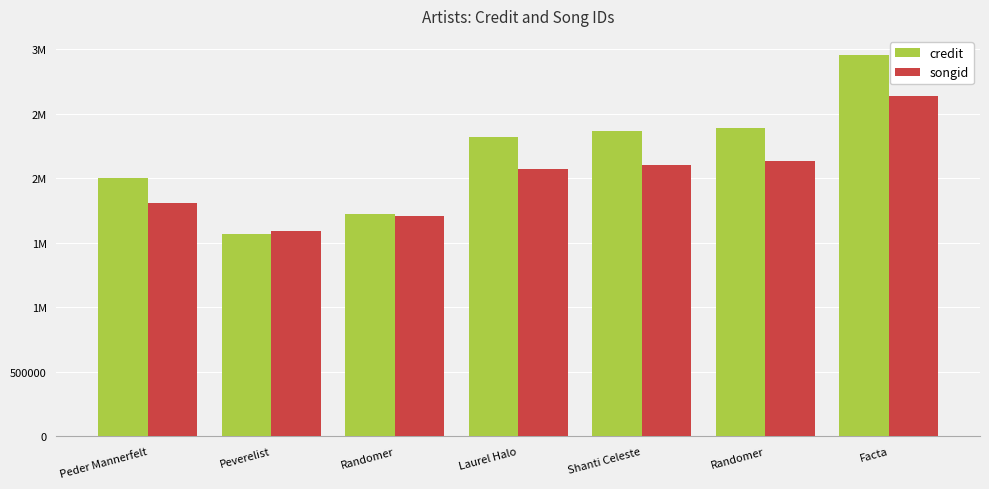

What are all the series names shown in the legend?

credit, songid